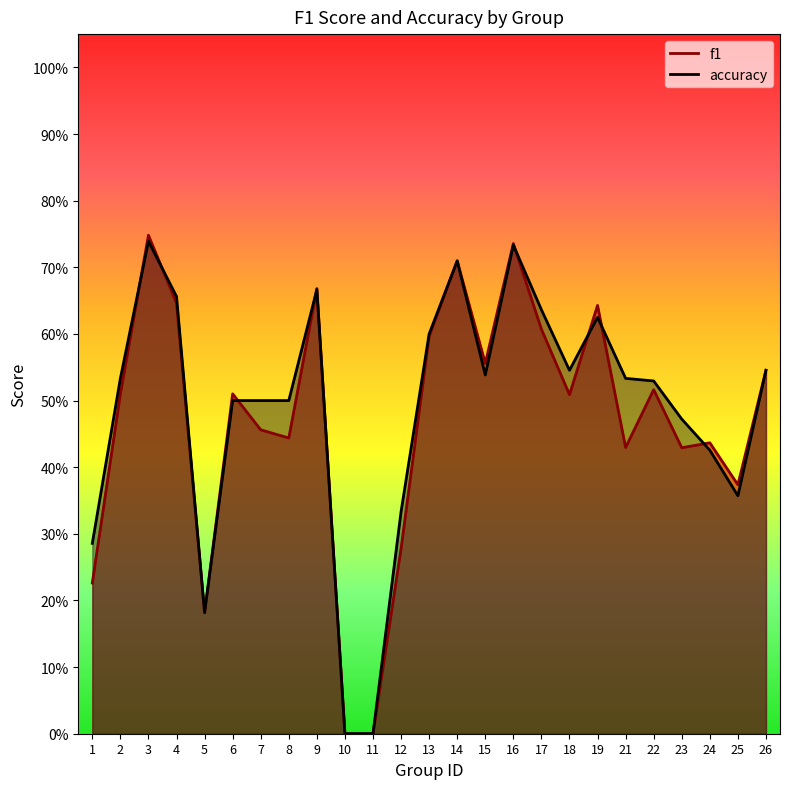

Reading left to right, extract all data points from this chart.

f1: 1=0.2	2=0.5	3=0.7	4=0.6	5=0.2	6=0.5	7=0.5	8=0.4	9=0.7	10=0.0	11=0.0	12=0.3	13=0.6	14=0.7	15=0.6	16=0.7	17=0.6	18=0.5	19=0.6	21=0.4	22=0.5	23=0.4	24=0.4	25=0.4	26=0.5
accuracy: 1=0.3	2=0.5	3=0.7	4=0.7	5=0.2	6=0.5	7=0.5	8=0.5	9=0.7	10=0.0	11=0.0	12=0.3	13=0.6	14=0.7	15=0.5	16=0.7	17=0.6	18=0.5	19=0.6	21=0.5	22=0.5	23=0.5	24=0.4	25=0.4	26=0.5